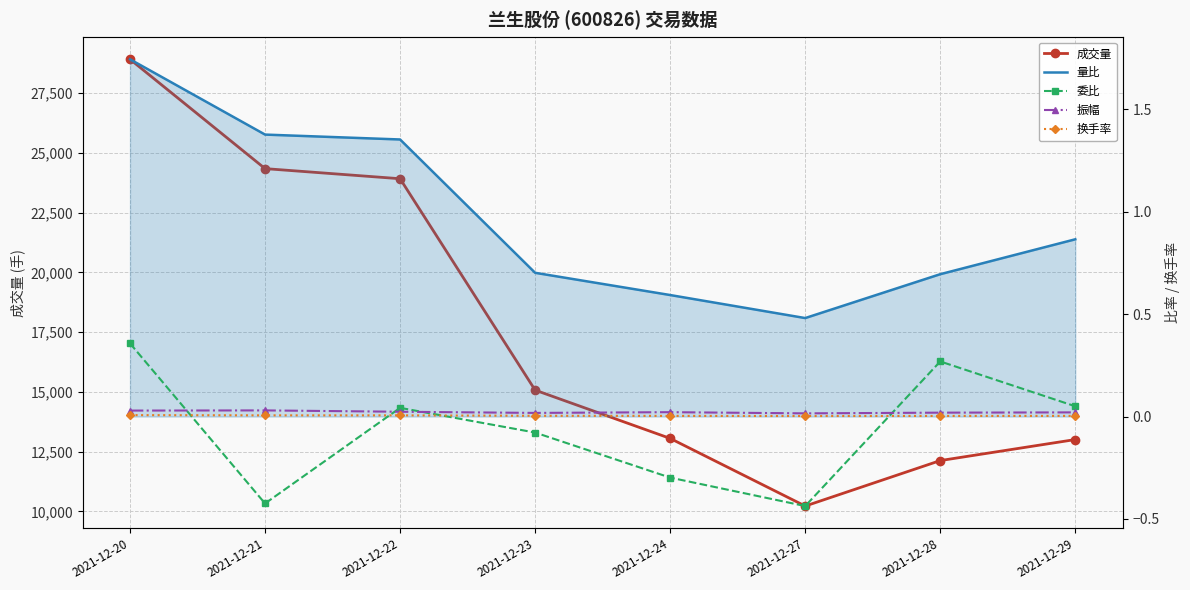

True or false: 换手率 and 振幅 cross at least once.

False